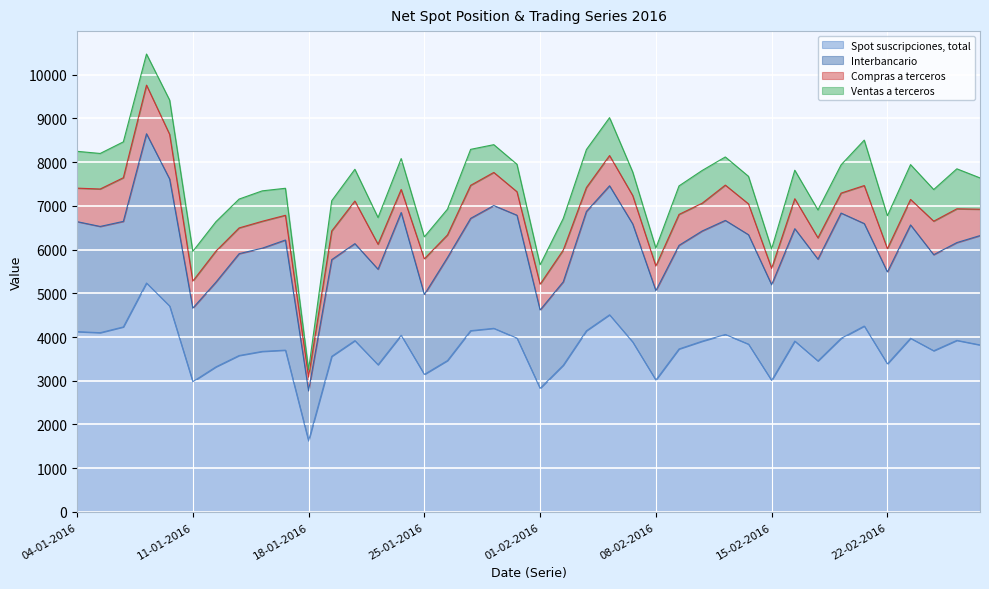

Reading left to right, list all the values displayed in this chart.

Spot suscripciones, total: 4123	4099	4231	5235	4708	2979	3318	3577	3671	3700	1625	3558	3917	3366	4040	3145	3462	4145	4199	3975	2826	3355	4143	4508	3886	3016	3727	3904	4058	3837	3007	3907	3453	3969	4251	3386	3971	3686	3923	3819
Interbancario: 2515	2429	2413	3413	2903	1681	1937	2328	2360	2518	1144	2211	2218	2184	2807	1825	2356	2568	2807	2810	1791	1907	2728	2950	2698	2044	2369	2520	2608	2502	2188	2570	2327	2865	2343	2102	2592	2196	2236	2500
Compras a terceros: 766	856	998	1112	1021	618	709	589	615	565	317	655	974	570	527	816	516	755	757	537	589	725	546	691	650	562	707	635	807	705	373	685	487	456	869	531	583	766	772	603
Ventas a terceros: 842	813	820	711	784	680	673	660	696	618	164	692	726	612	706	504	590	823	635	628	445	723	869	867	539	411	652	749	644	630	446	652	639	647	1039	754	796	724	915	716